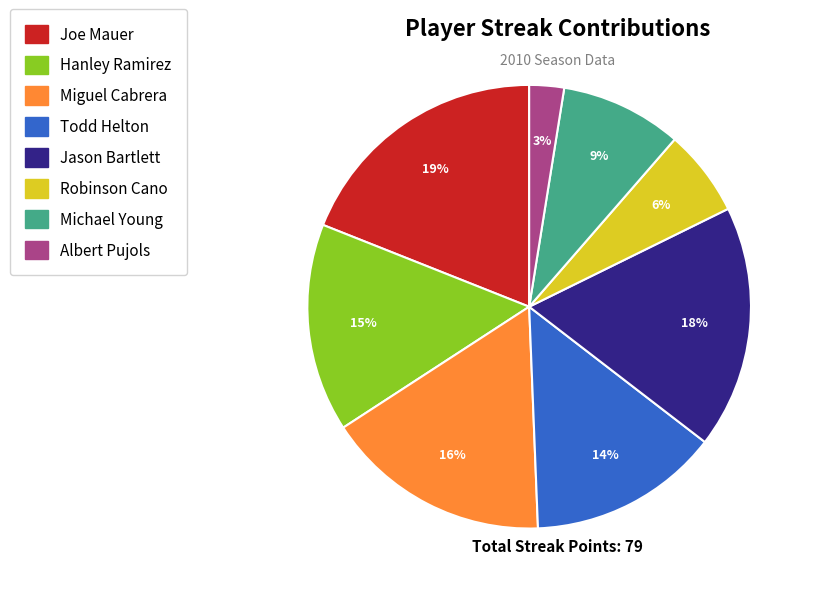

To the nearest percent, what is the average slice percentage?

12%